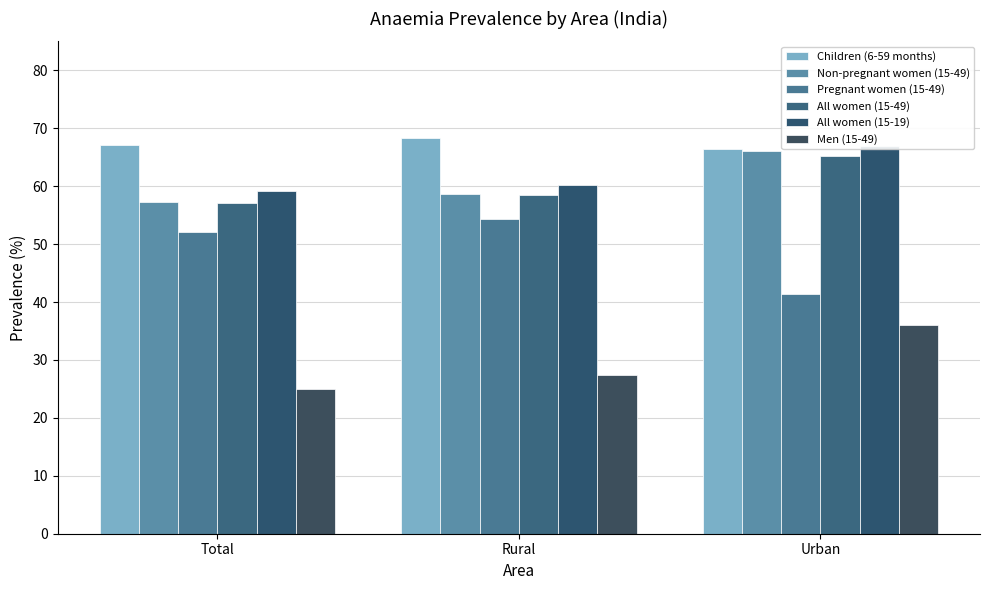

At which category is the sum across all series the highest?

Urban